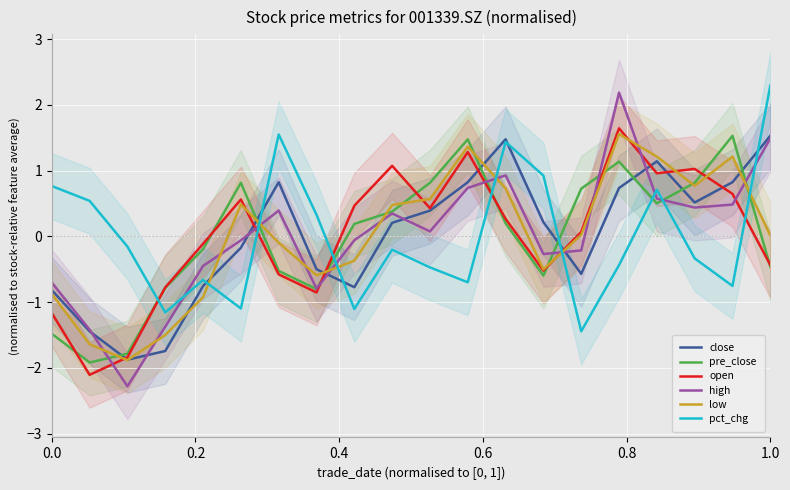

Which series ends up on top after the final intersection of close and pre_close?

close